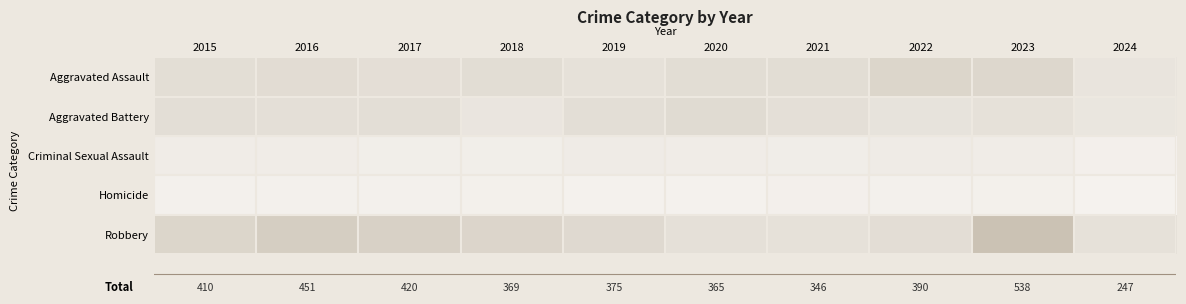

What is the greatest value displayed?

260